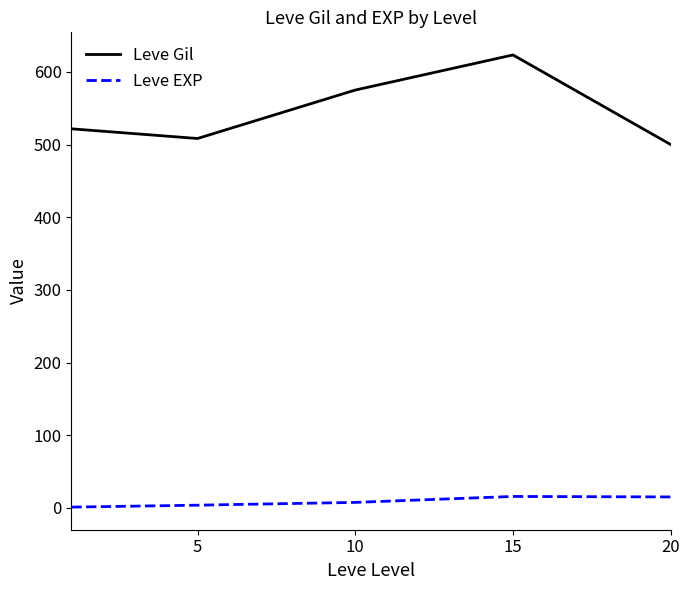

List the series in order of their peak value, highest first.

Leve Gil, Leve EXP